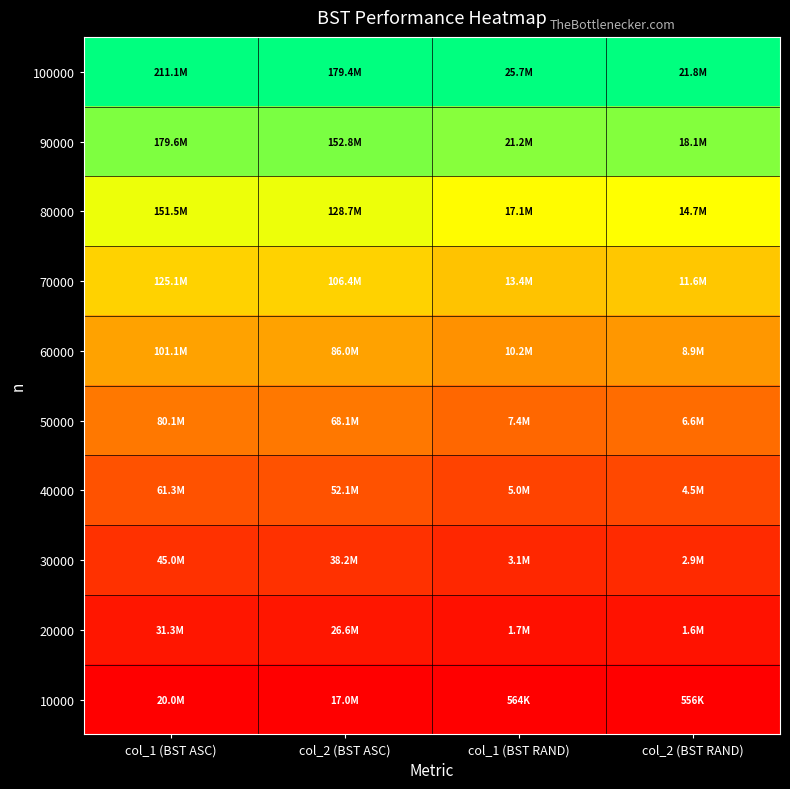

Reading left to right, extract all data points from this chart.

10000: col_1 (BST ASC)=0.0	col_2 (BST ASC)=0.0	col_1 (BST RAND)=0.0	col_2 (BST RAND)=0.0
20000: col_1 (BST ASC)=0.1	col_2 (BST ASC)=0.1	col_1 (BST RAND)=0.0	col_2 (BST RAND)=0.0
30000: col_1 (BST ASC)=0.1	col_2 (BST ASC)=0.1	col_1 (BST RAND)=0.1	col_2 (BST RAND)=0.1
40000: col_1 (BST ASC)=0.2	col_2 (BST ASC)=0.2	col_1 (BST RAND)=0.2	col_2 (BST RAND)=0.2
50000: col_1 (BST ASC)=0.3	col_2 (BST ASC)=0.3	col_1 (BST RAND)=0.3	col_2 (BST RAND)=0.3
60000: col_1 (BST ASC)=0.4	col_2 (BST ASC)=0.4	col_1 (BST RAND)=0.4	col_2 (BST RAND)=0.4
70000: col_1 (BST ASC)=0.6	col_2 (BST ASC)=0.6	col_1 (BST RAND)=0.5	col_2 (BST RAND)=0.5
80000: col_1 (BST ASC)=0.7	col_2 (BST ASC)=0.7	col_1 (BST RAND)=0.7	col_2 (BST RAND)=0.7
90000: col_1 (BST ASC)=0.8	col_2 (BST ASC)=0.8	col_1 (BST RAND)=0.8	col_2 (BST RAND)=0.8
100000: col_1 (BST ASC)=1.0	col_2 (BST ASC)=1.0	col_1 (BST RAND)=1.0	col_2 (BST RAND)=1.0